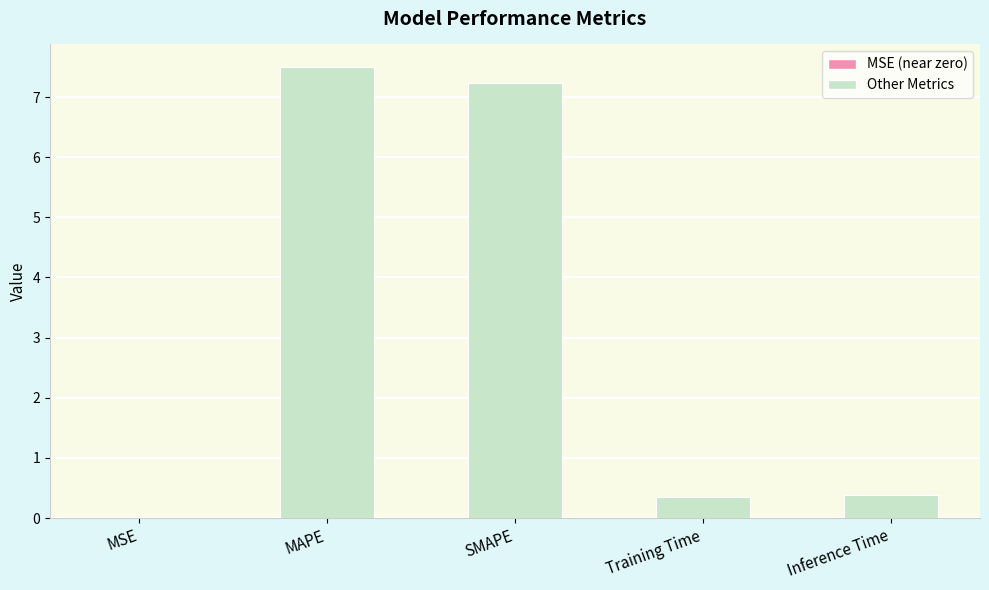

What is the label of the 3rd bar from the right?

SMAPE